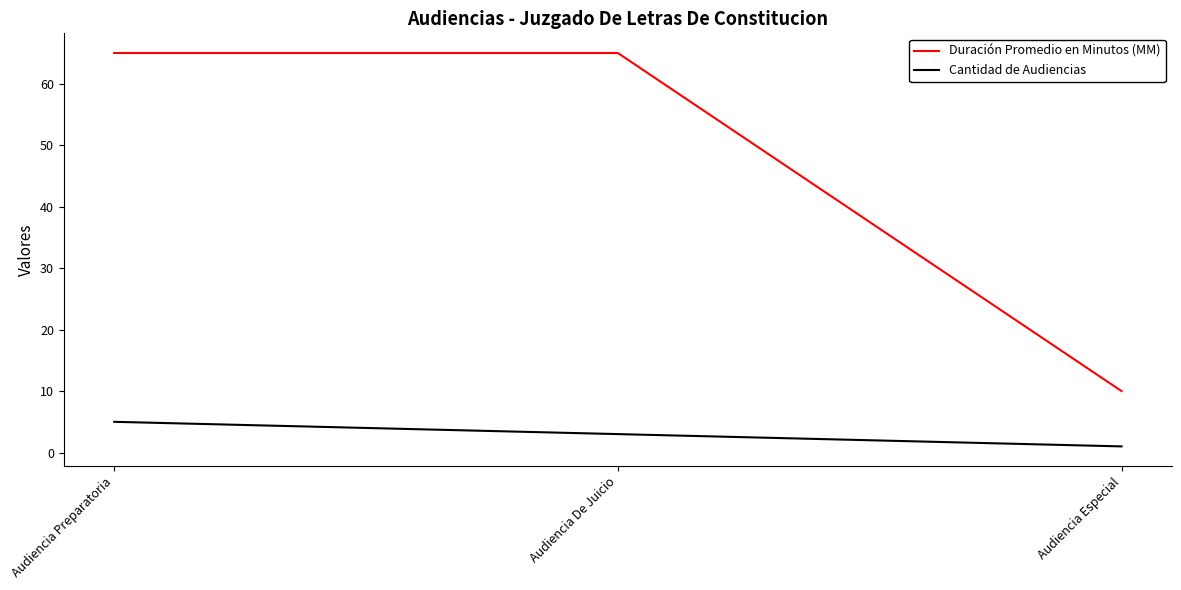

What is the sum of the Cantidad de Audiencias values at Audiencia De Juicio and Audiencia Especial?

4